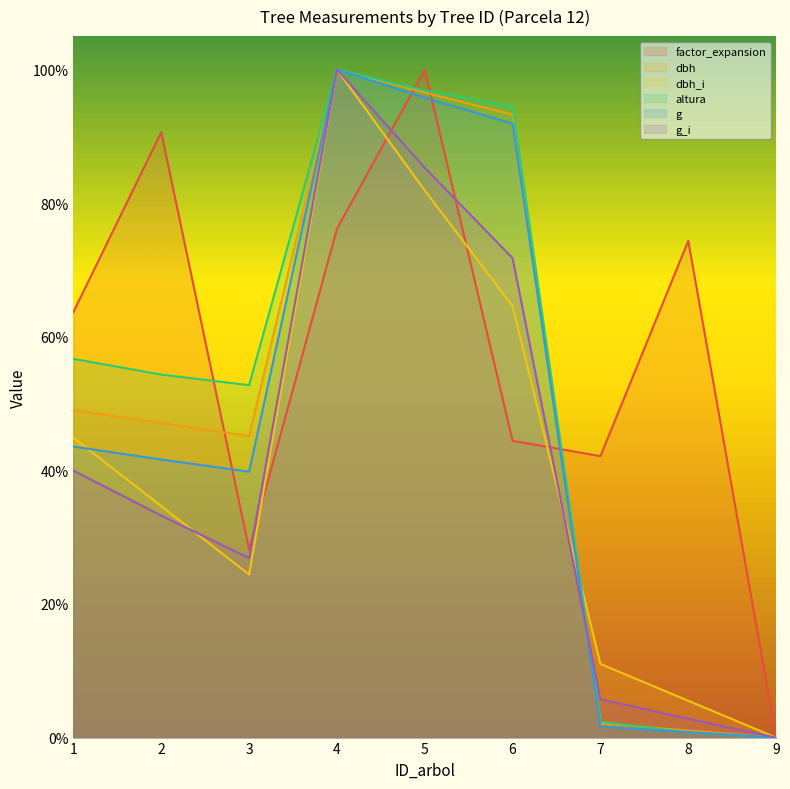

True or false: dbh_i and g cross at least once.

True